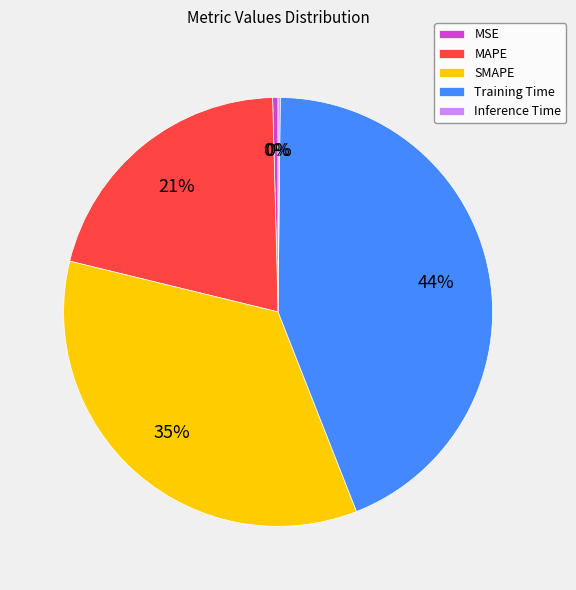

Combined, do Training Time and SMAPE account for over 50%?

Yes